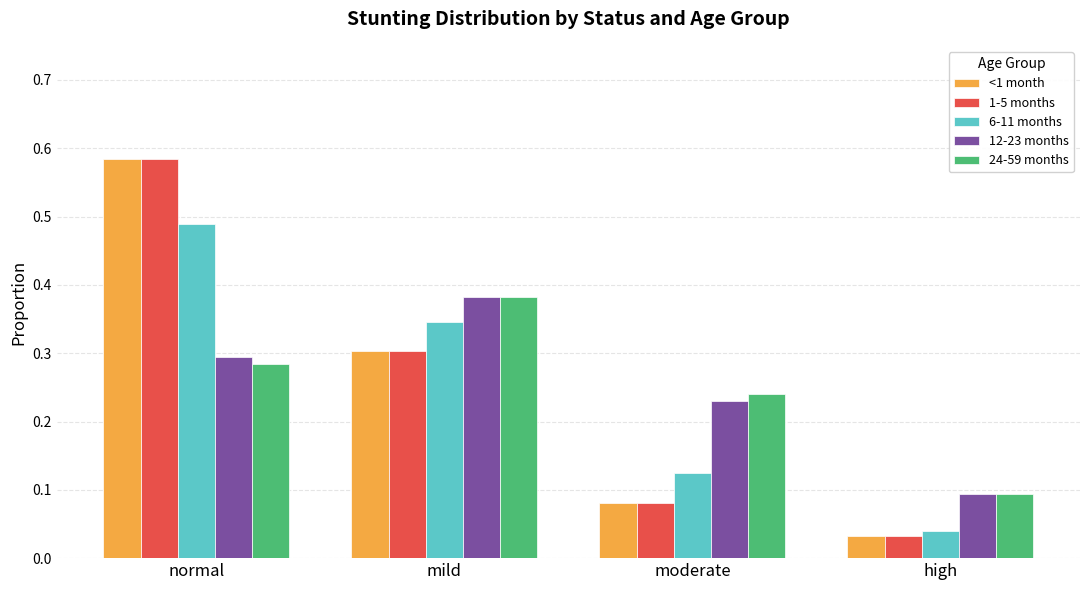

What is the total value across all series at normal?

2.2